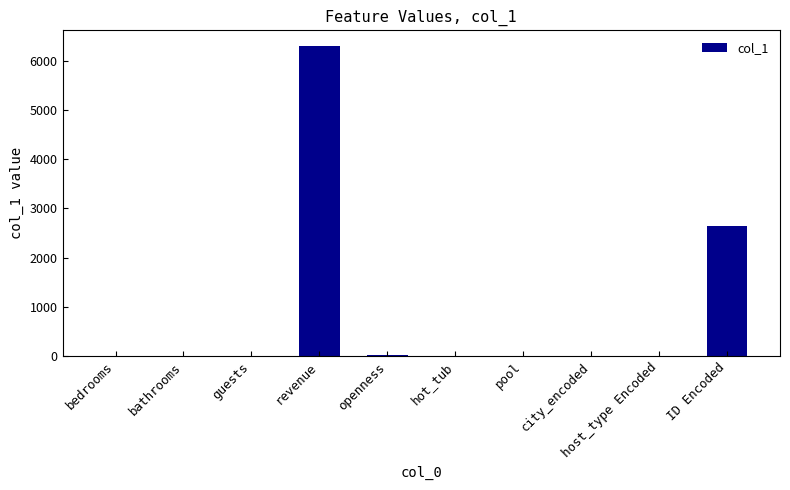

What is the sum of all values?

8986.6